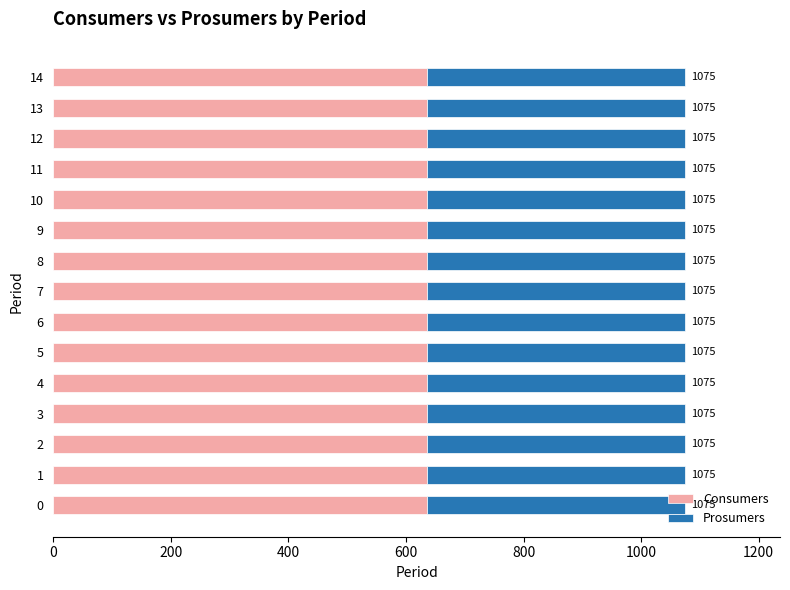

What are all the series names shown in the legend?

Consumers, Prosumers